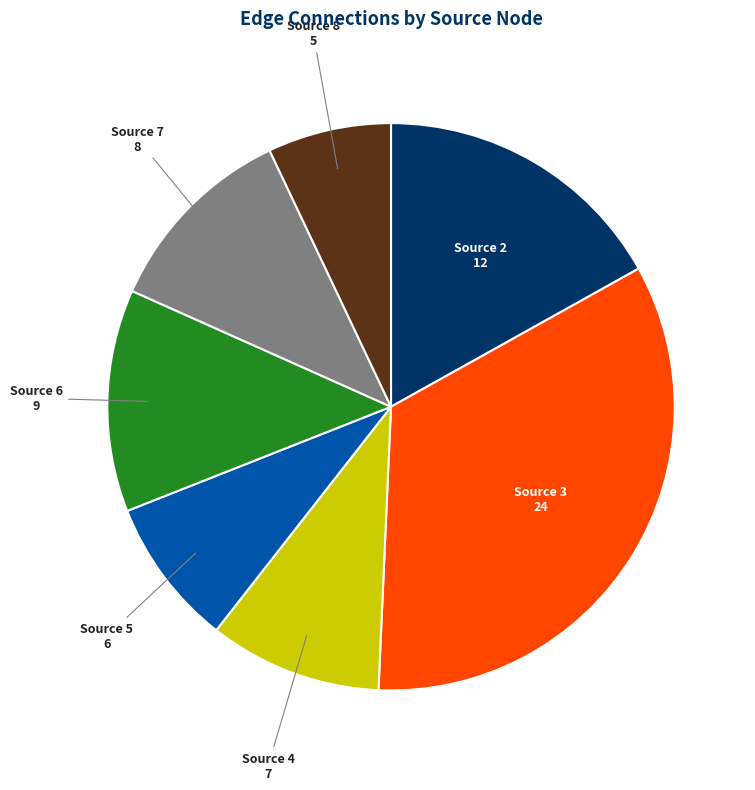

True or false: Source 3 accounts for 34% of the total.

True